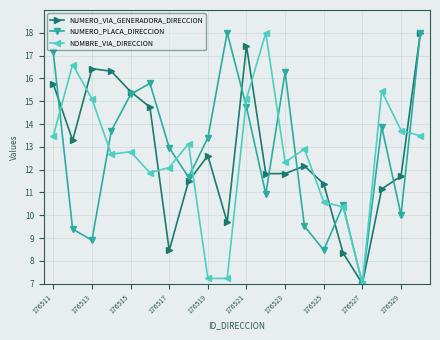

What is the value of the NOMBRE_VIA_DIRECCION point at the 4th from the left?

12.7